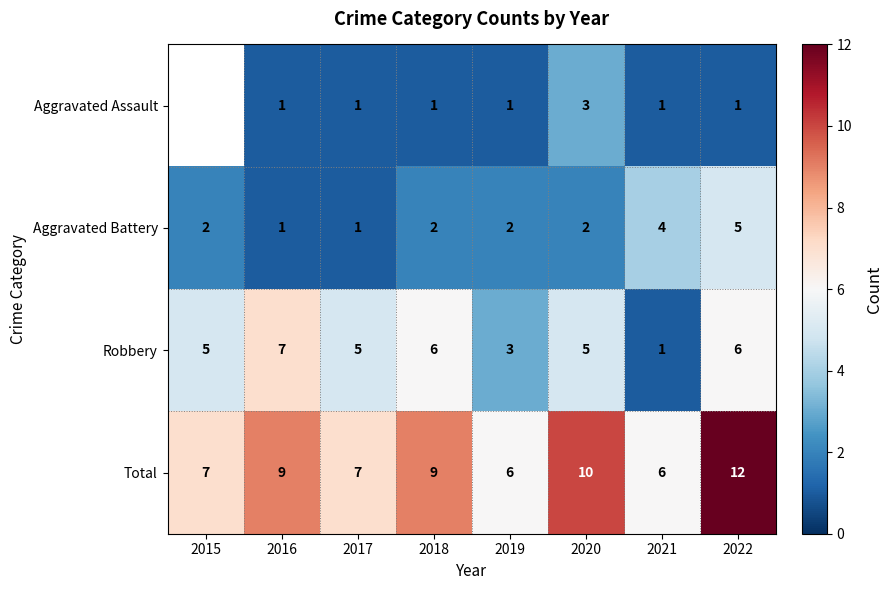

What is the approximate value of Robbery at 2020?

5